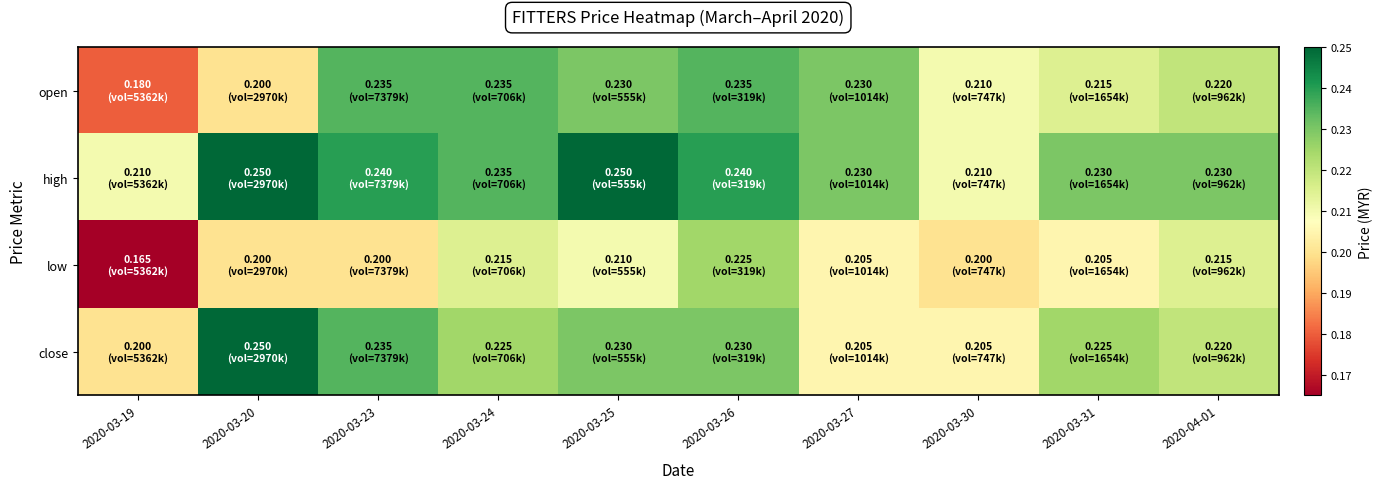

Which category has the lowest value across all series?

2020-03-19